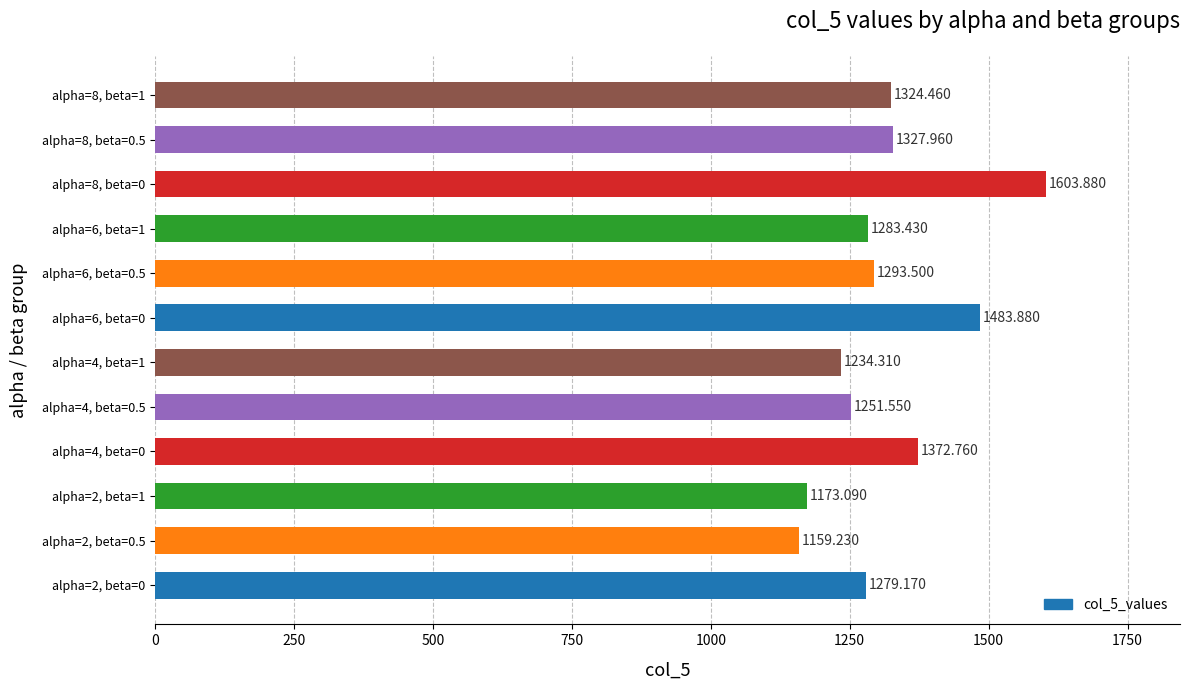

List the labels in order of value, smallest first.

alpha=2, beta=0.5, alpha=2, beta=1, alpha=4, beta=1, alpha=4, beta=0.5, alpha=2, beta=0, alpha=6, beta=1, alpha=6, beta=0.5, alpha=8, beta=1, alpha=8, beta=0.5, alpha=4, beta=0, alpha=6, beta=0, alpha=8, beta=0